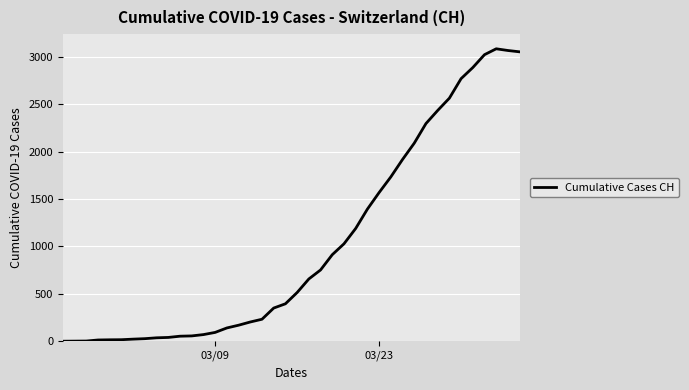

What is the difference between the maximum and minimum values?

3086